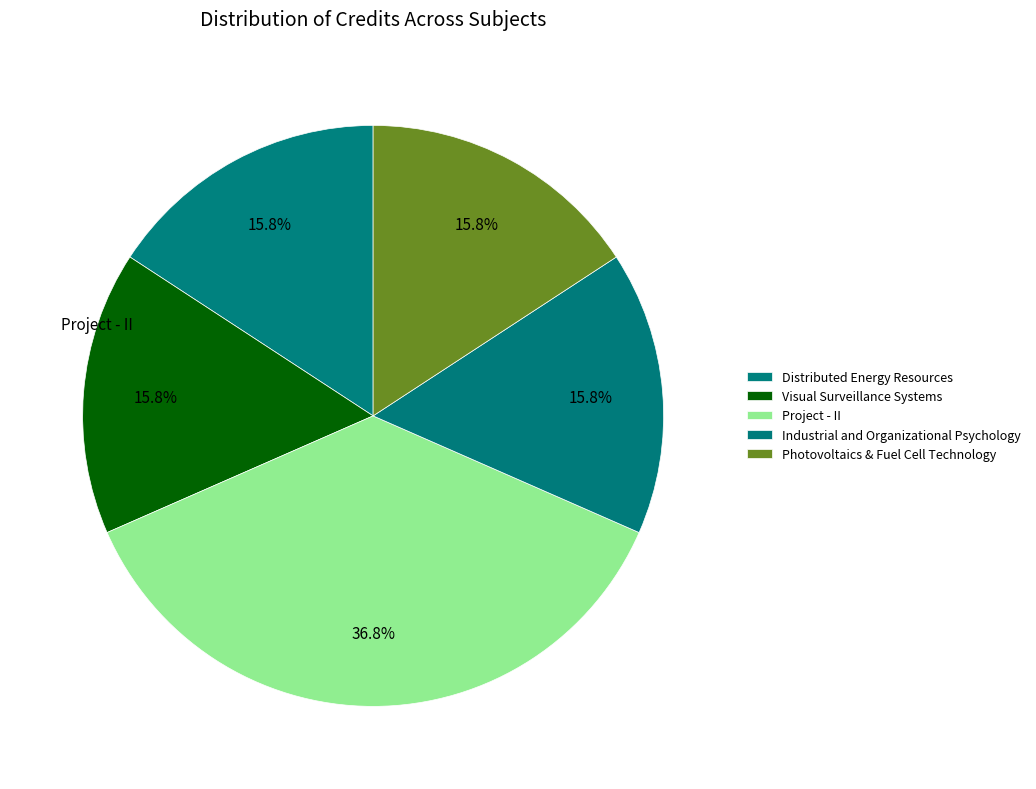

How many segments does this pie chart have?

5